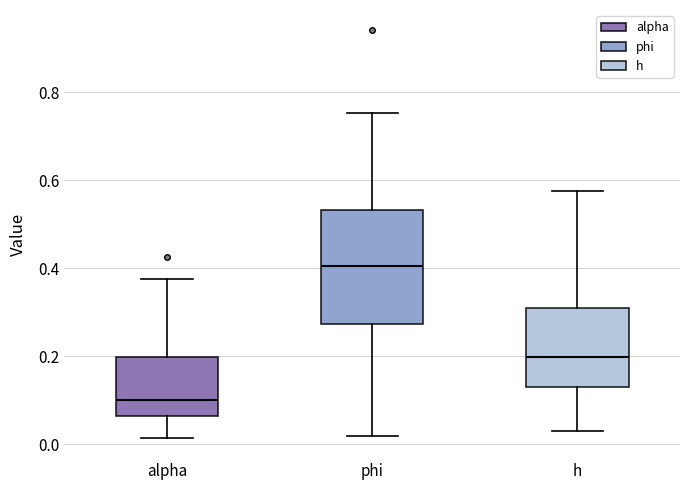

Where does the lower whisker of the box for alpha end on the y-axis? The values are not printed on the chart, so give them approximately, as read against the axis.

0.02